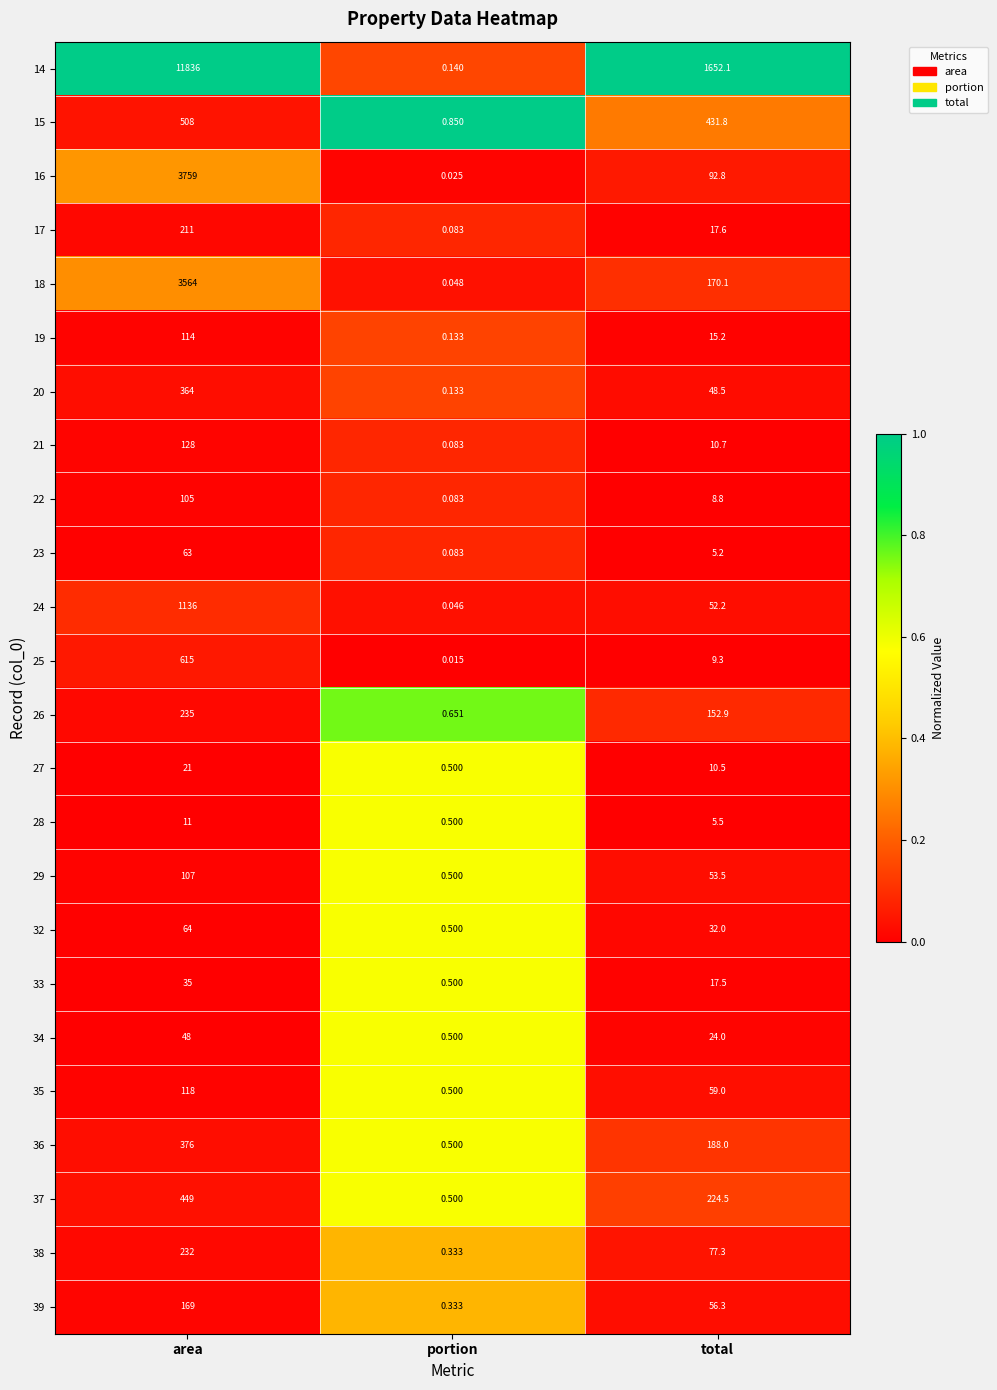

Where is 27 nearest to the value 10?

total